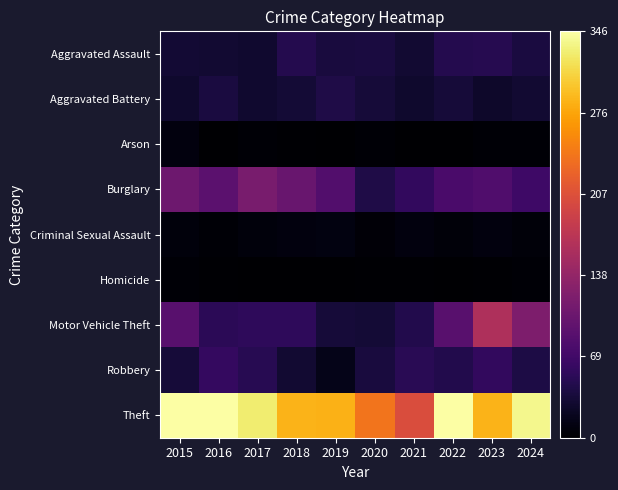

What is the difference between the highest and lowest values at 2017?

327